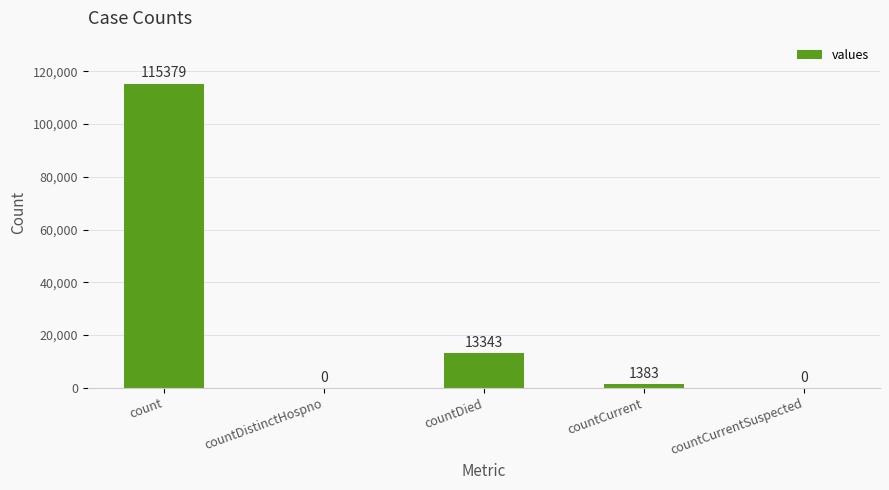

What is the sum of all values?

130105